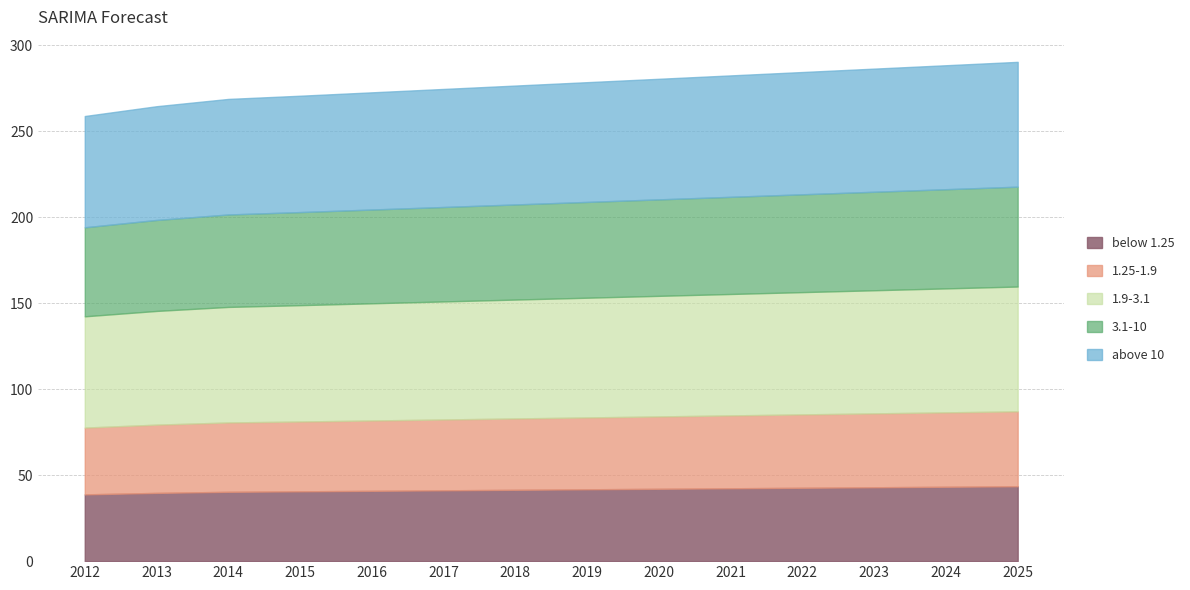

Rank the categories by value from highest to lowest.

2025, 2024, 2023, 2022, 2021, 2020, 2019, 2018, 2017, 2016, 2015, 2014, 2013, 2012